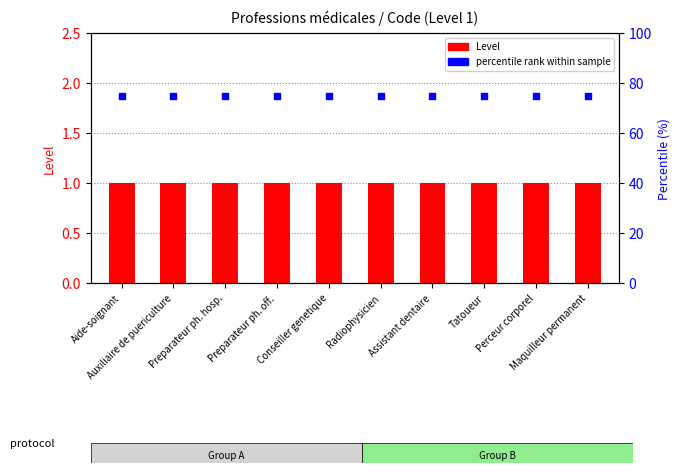

Which series has the widest spread of Y values?

Level